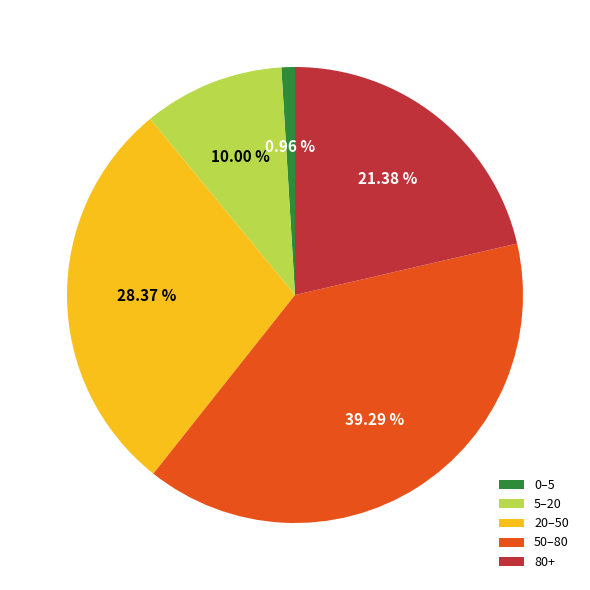

Between 0–5 and 50–80, which is larger?

50–80